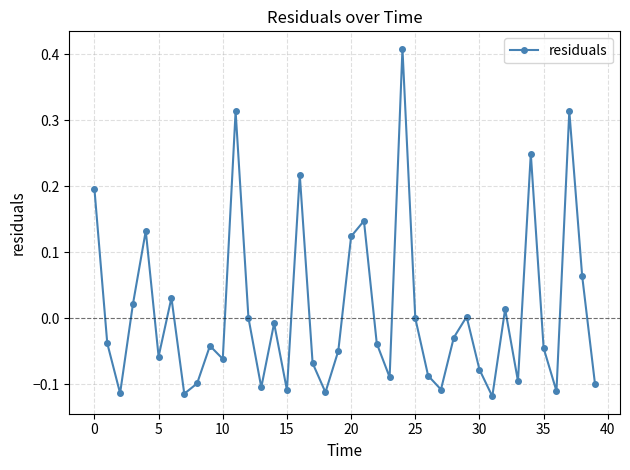

What is the difference between the maximum and minimum values?

0.5